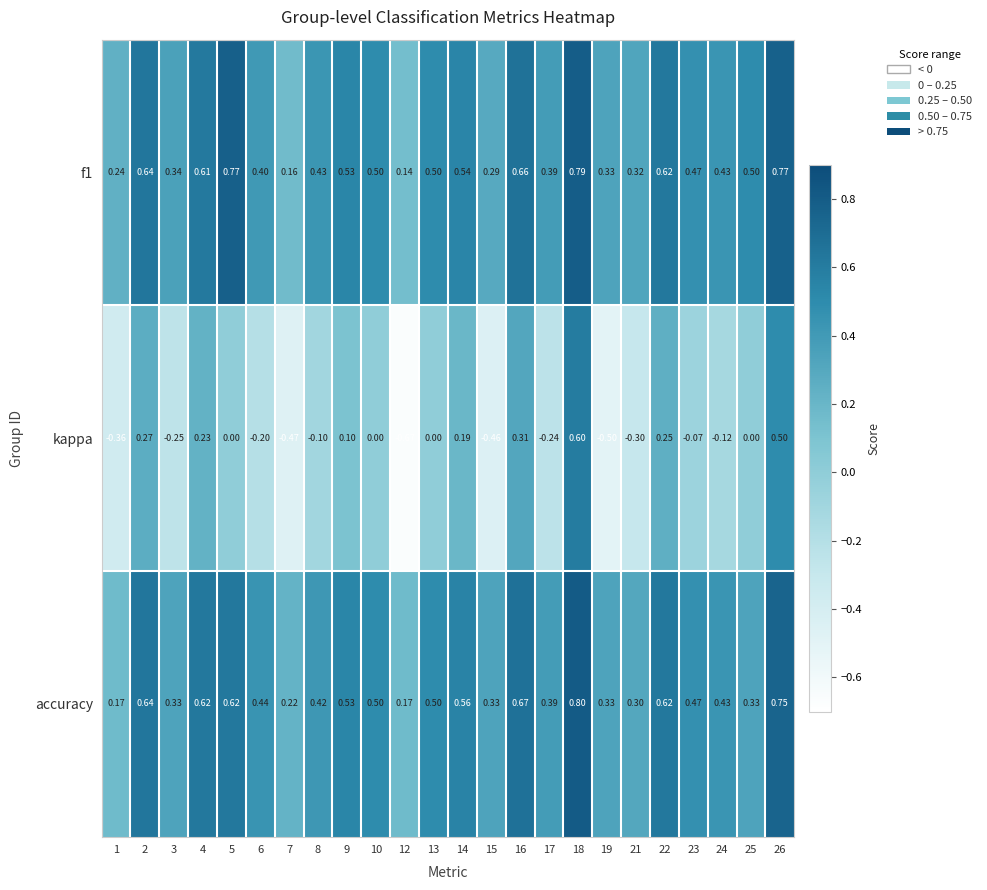

Between 8 and 17, which series saw the biggest shift?

kappa